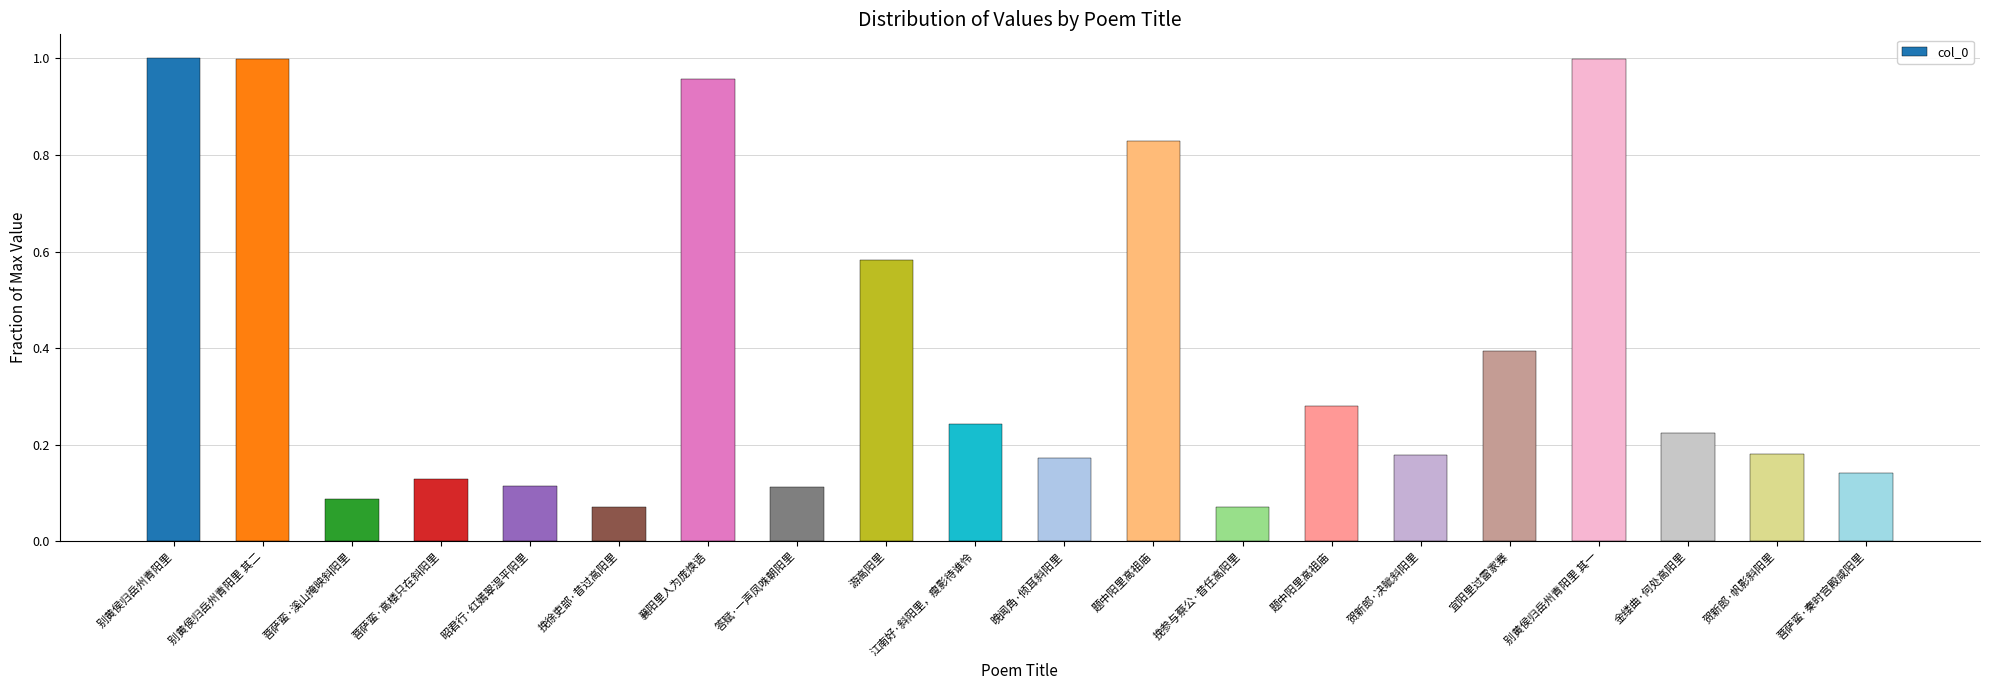

Reading left to right, transcribe all the data shown in this chart.

别黄侯归岳州青阳里=1.0	别黄侯归岳州青阳里 其二=1.0	菩萨蛮·溪山掩映斜阳里=0.1	菩萨蛮·高楼只在斜阳里=0.1	昭君行·红嫣翠湿平阳里=0.1	挽徐吏部·昔过高阳里=0.1	襄阳里人为庞焕语=1.0	答赋·一声凤咮朝阳里=0.1	游高阳里=0.6	江南好·斜阳里，瘦影待谁怜=0.2	晚闻角·倾耳斜阳里=0.2	题中阳里高祖庙=0.8	挽参与蔡公·昔任高阳里=0.1	题中阳里高祖庙=0.3	贺新郎·决眦斜阳里=0.2	宜阳里过雷家寨=0.4	别黄侯归岳州青阳里 其一=1.0	金缕曲·何处高阳里=0.2	贺新郎·帆影斜阳里=0.2	菩萨蛮·秦时宫殿咸阳里=0.1